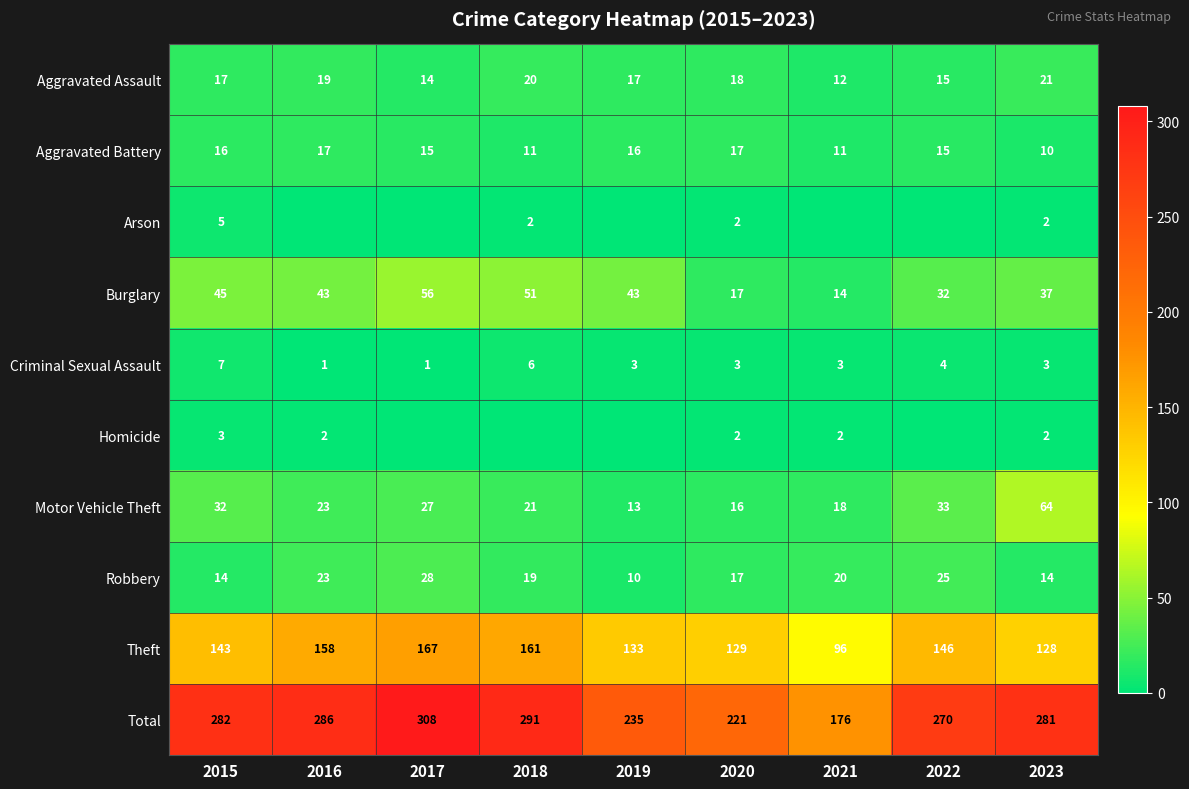

List the labels in order of Motor Vehicle Theft value, smallest first.

2019, 2020, 2021, 2018, 2016, 2017, 2015, 2022, 2023